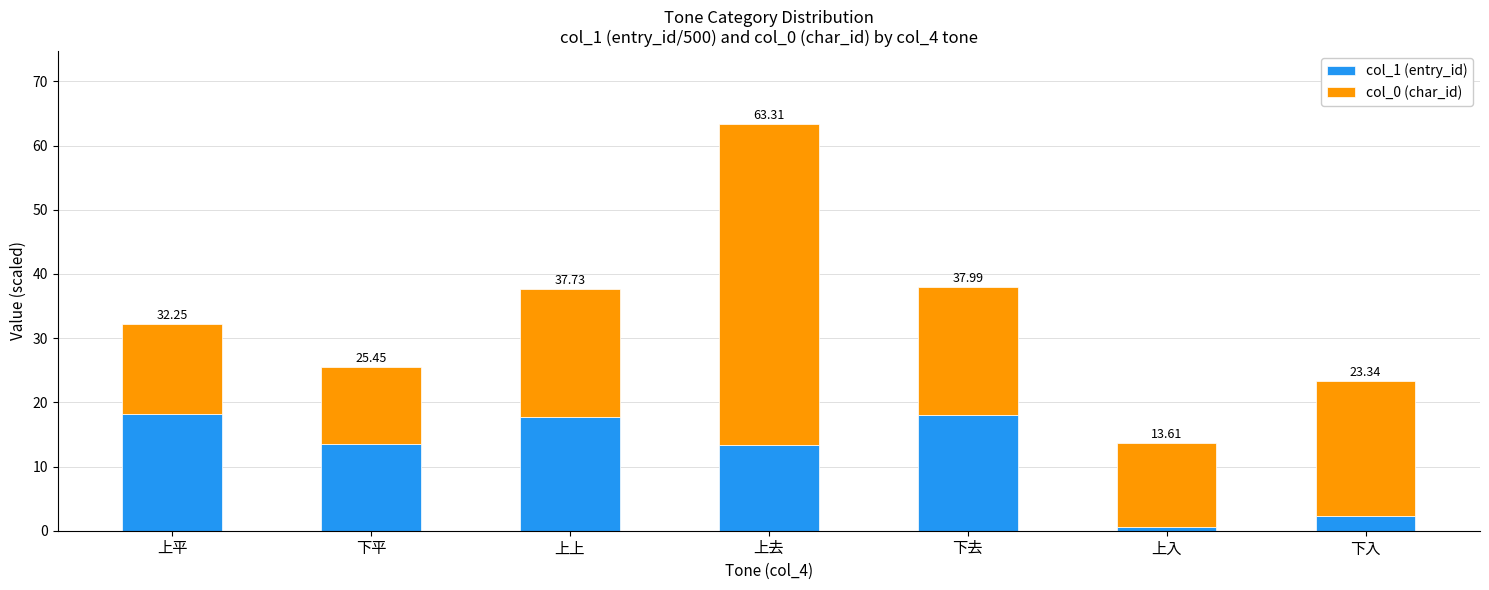

What is the minimum value for col_1 (entry_id)?

0.6